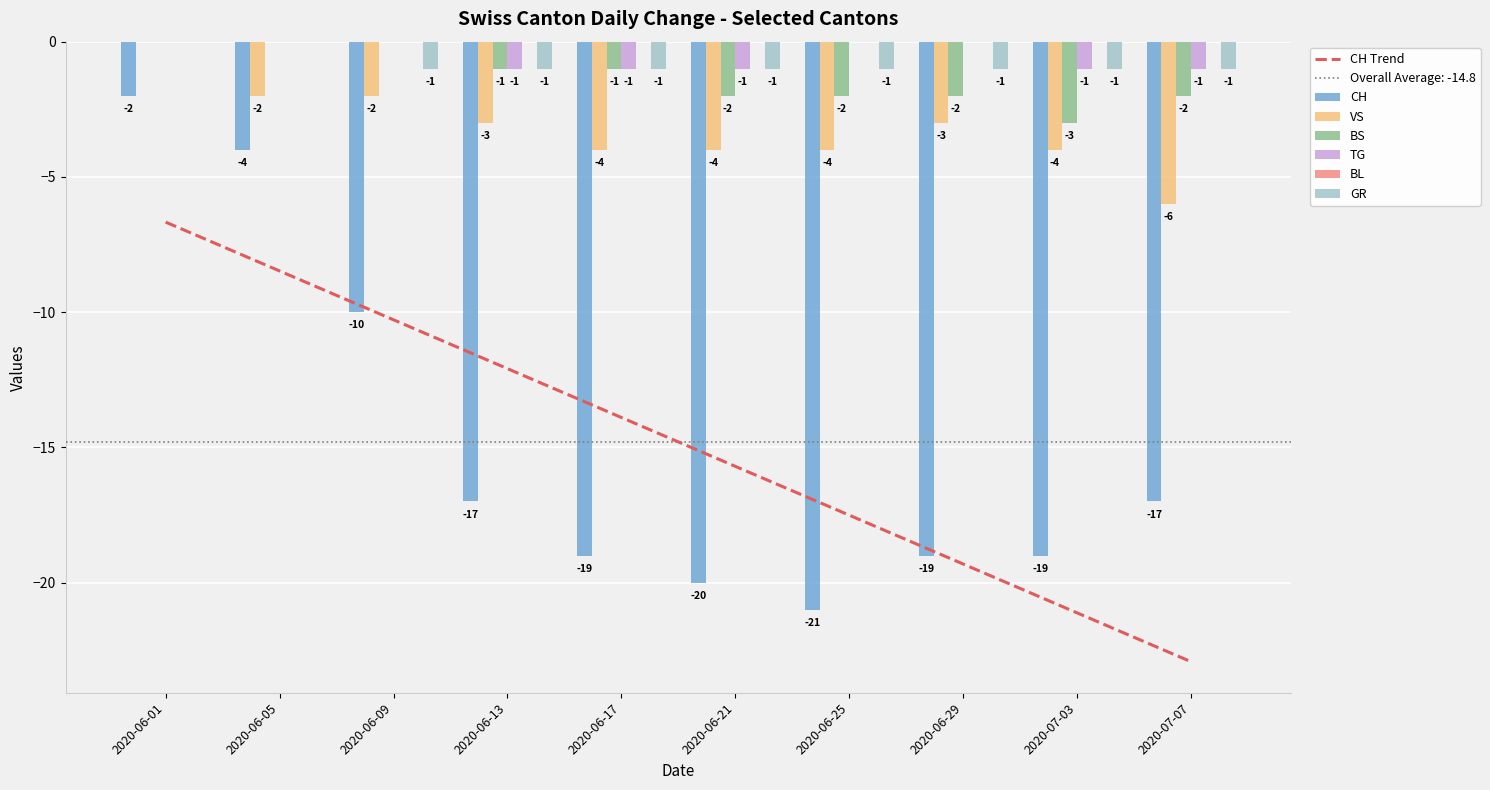

Where is VS nearest to the value -3?

2020-06-13